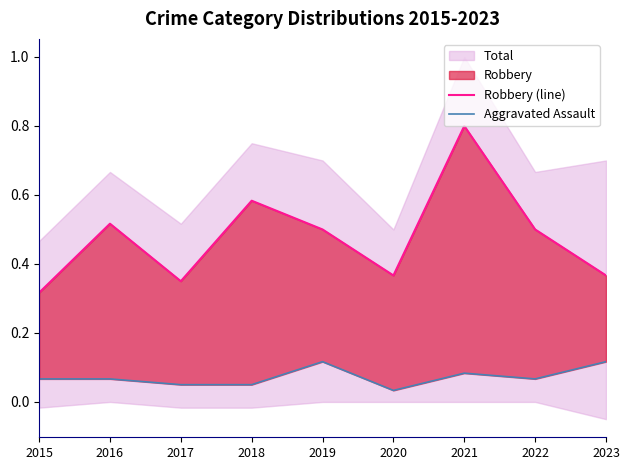

Which series has the widest spread of values?

Robbery (line)